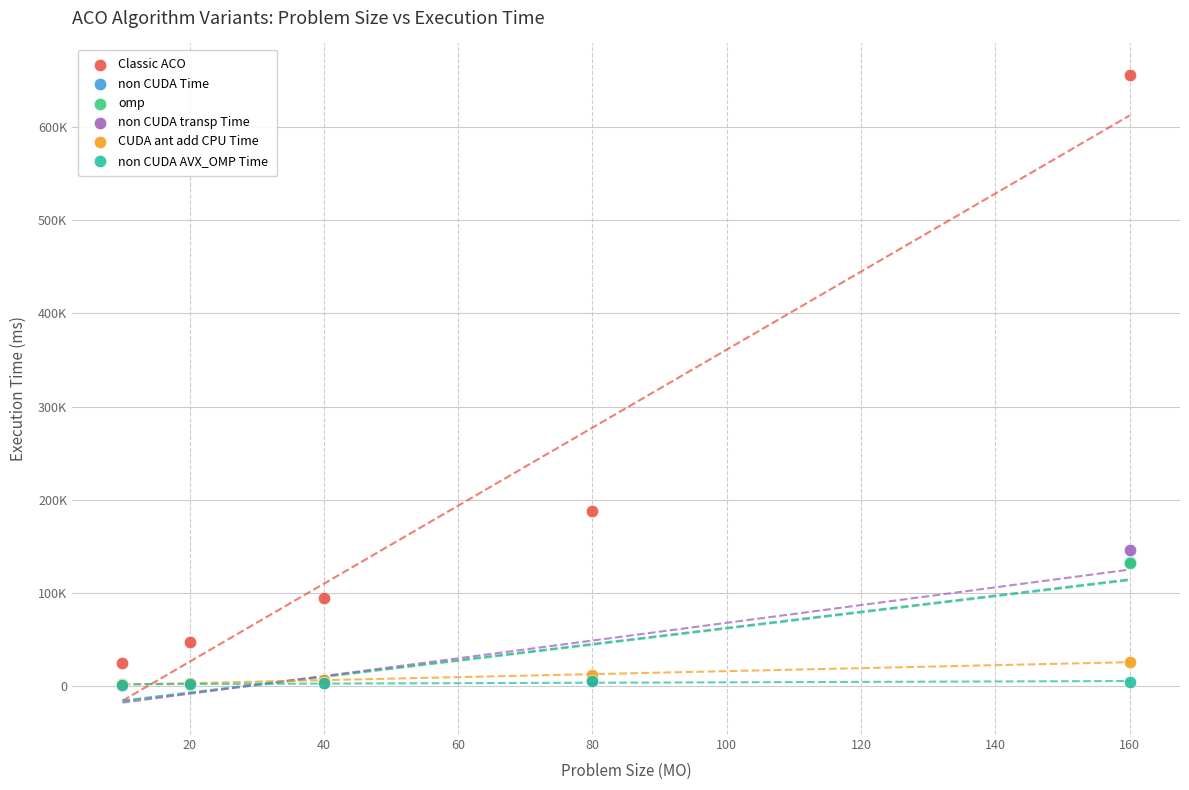

What are all the series names shown in the legend?

Classic ACO, non CUDA Time, omp, non CUDA transp Time, CUDA ant add CPU Time, non CUDA AVX_OMP Time